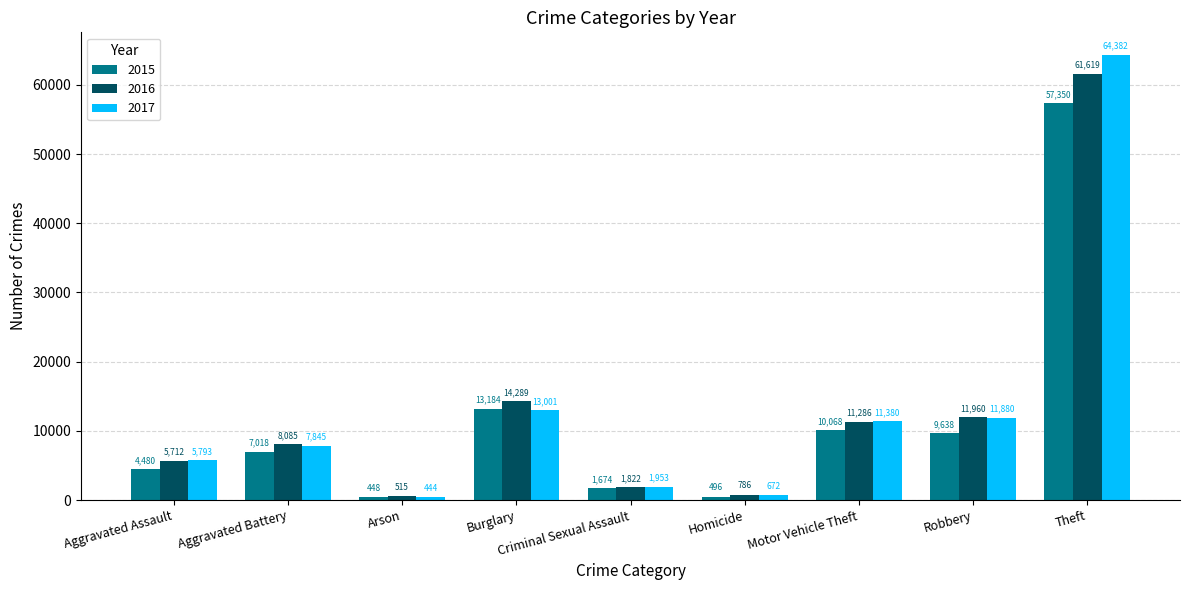

Is the value of 2017 at Arson greater than the value of 2016 at Motor Vehicle Theft?

No